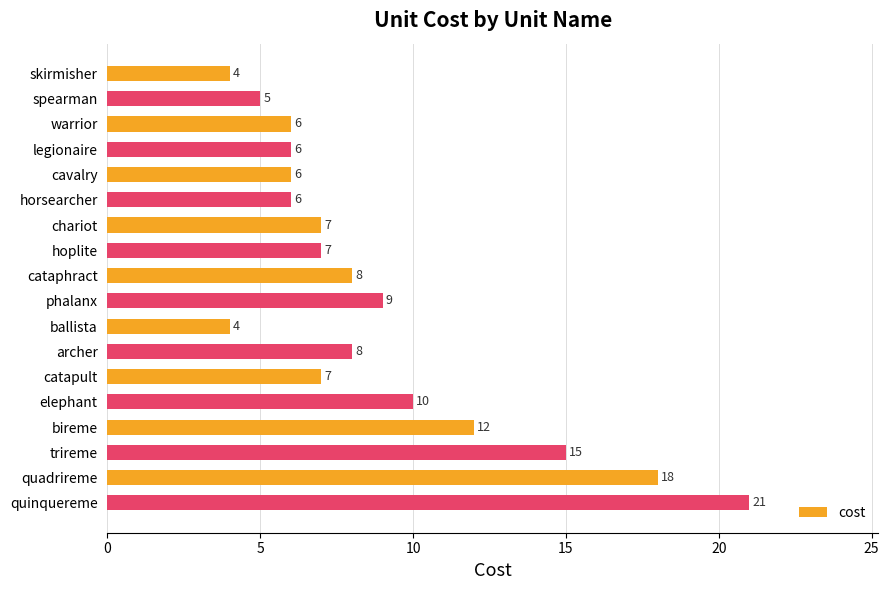

Where is the data nearest to the value 12?

bireme